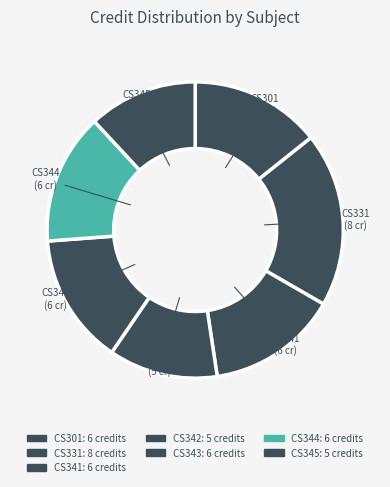

Is CS344 the majority of the pie?

No